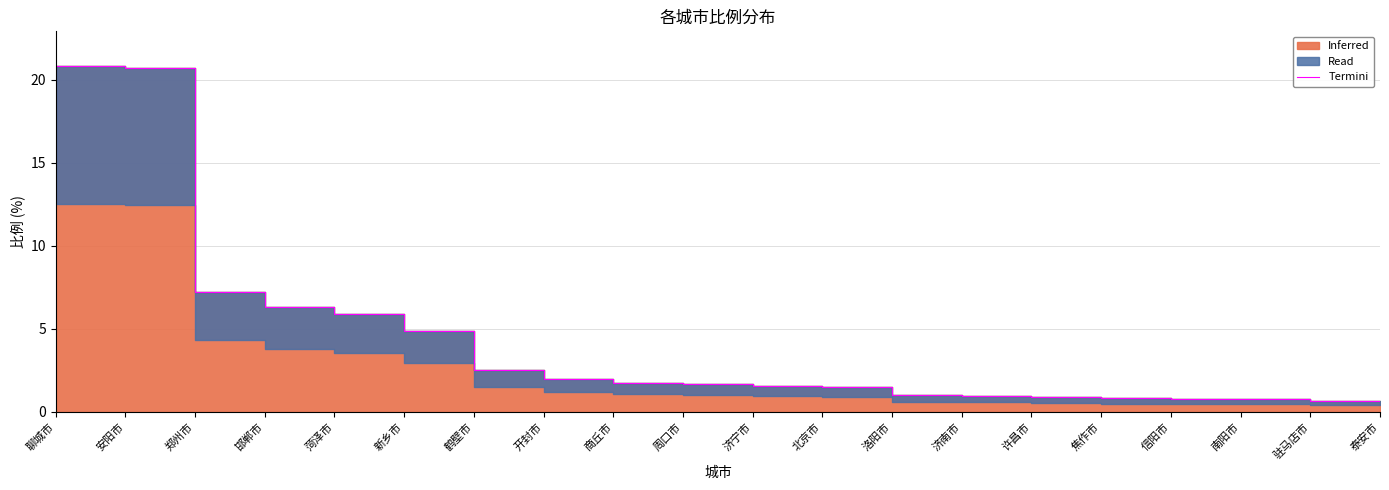

What is the difference between the values at 南阳市 and 郑州市?

6.5